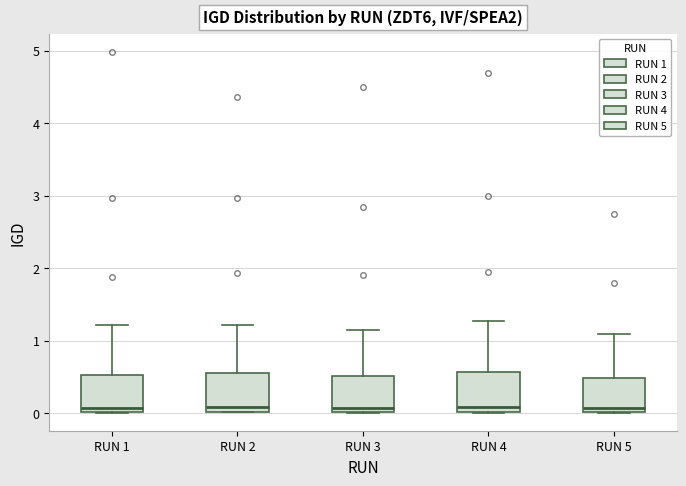

Reading left to right, read every box against the y-axis: the position of its median line, the range the box covers, and the ends of its whiskers. The values are not printed on the chart, so give them approximately, as read against the axis.

RUN 1: median 0.1, box 0.0 to 0.5, whiskers 0.0 to 1.2
RUN 2: median 0.1, box 0.0 to 0.6, whiskers 0.0 to 1.2
RUN 3: median 0.1, box 0.0 to 0.5, whiskers 0.0 to 1.2
RUN 4: median 0.1, box 0.0 to 0.6, whiskers 0.0 to 1.3
RUN 5: median 0.1, box 0.0 to 0.5, whiskers 0.0 to 1.1